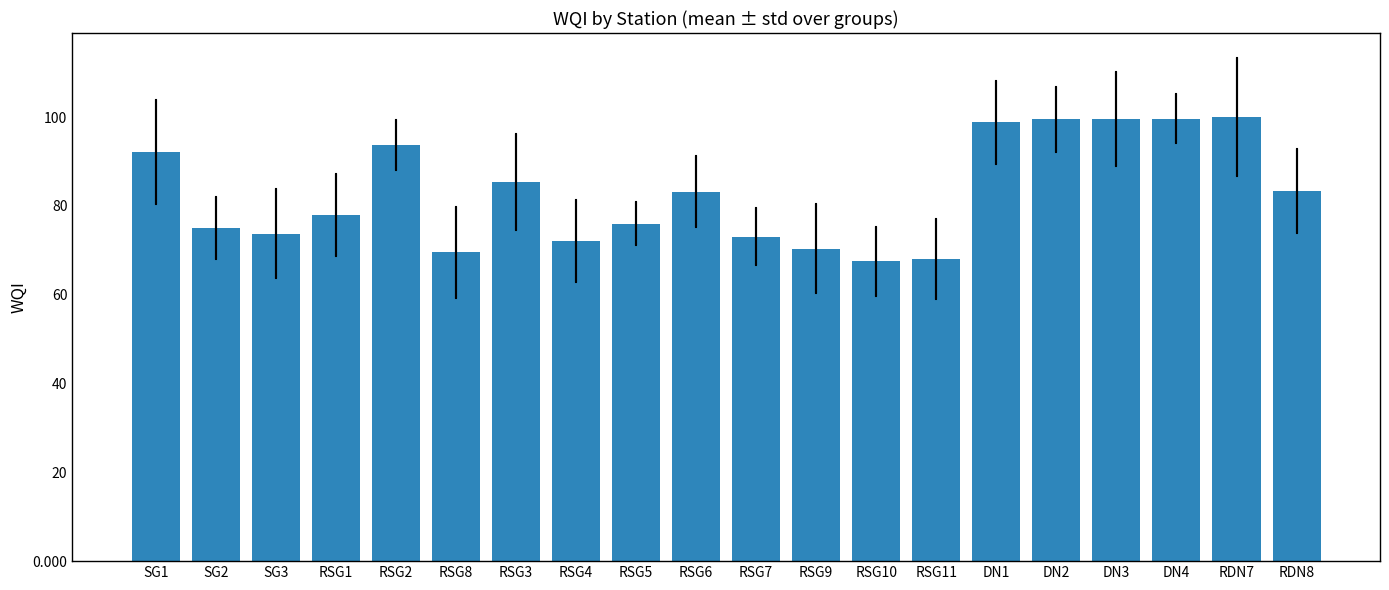

How many data points are above 83?

10